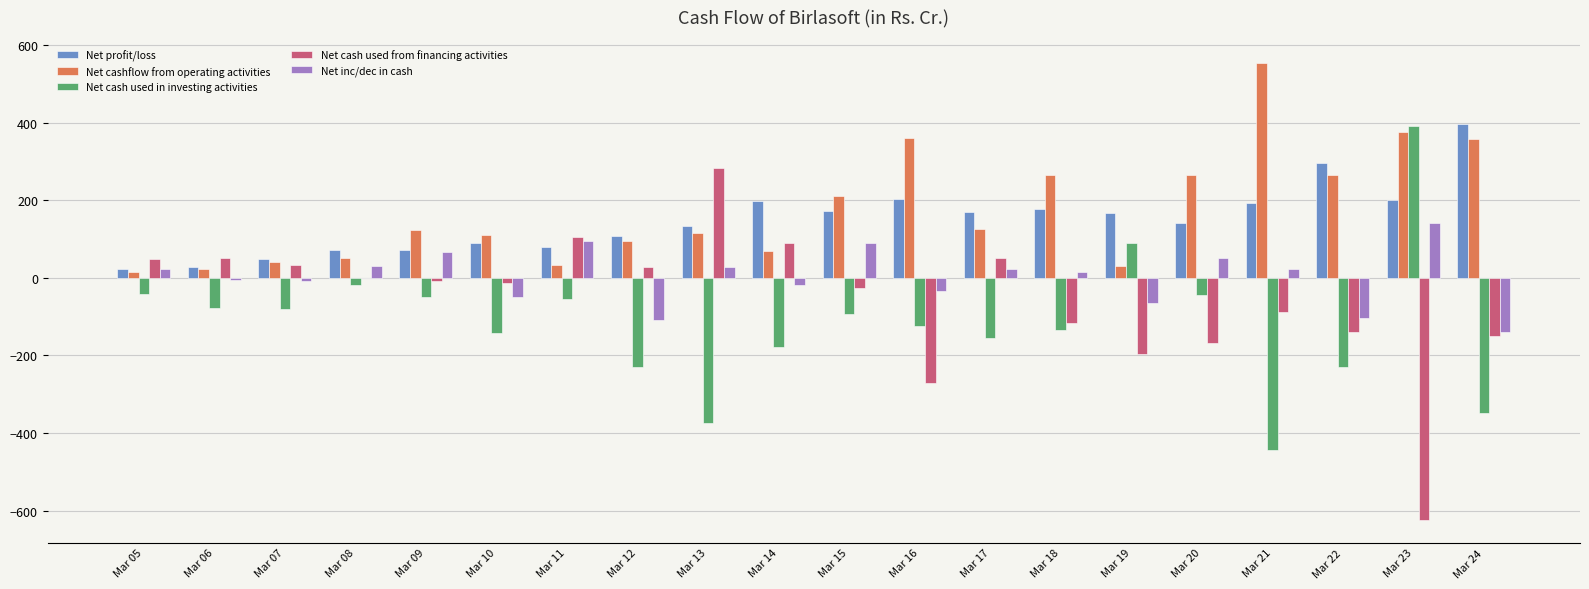

What are all the series names shown in the legend?

Net profit/loss, Net cashflow from operating activities, Net cash used in investing activities, Net cash used from financing activities, Net inc/dec in cash